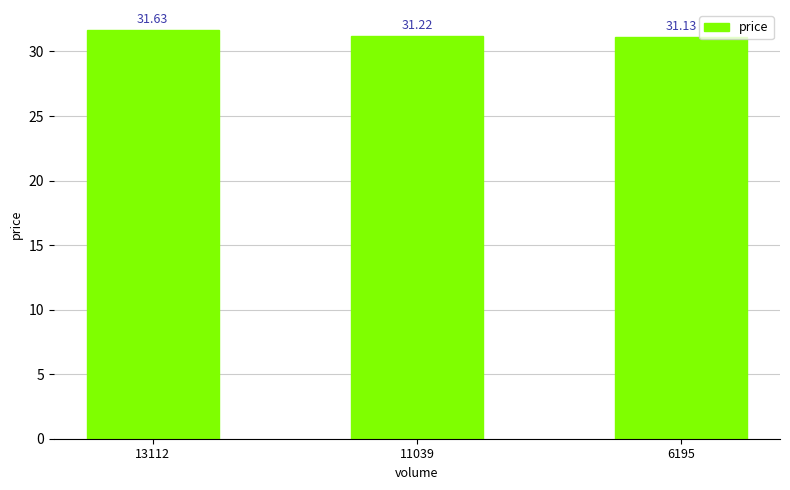

True or false: the data shows 31.6 at 13112.

True